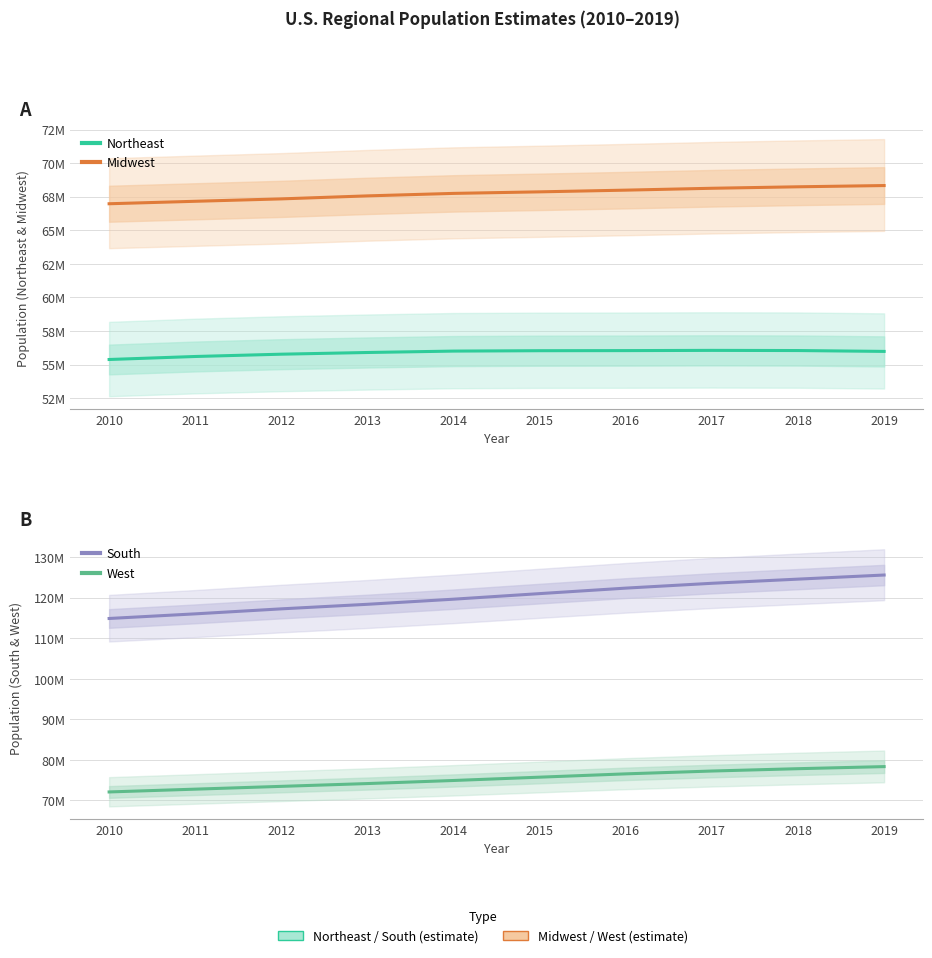

Between 2010 and 2018, which is larger?

2018